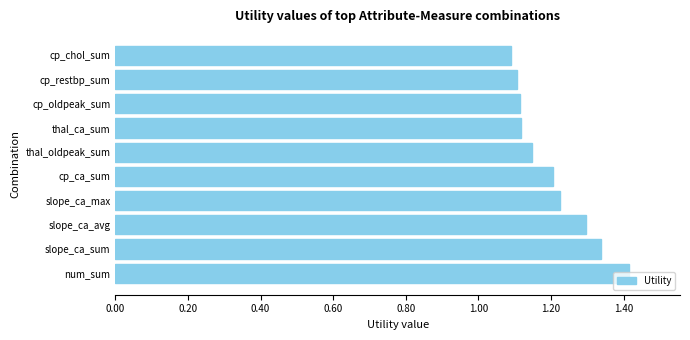

True or false: the data shows 1.2 at cp_ca_sum.

True